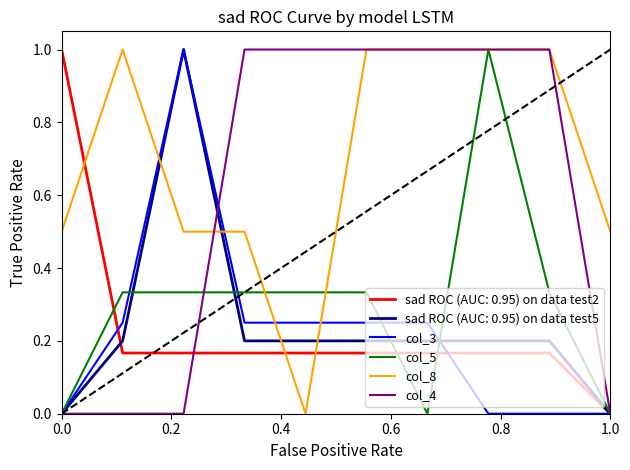

After their last crossing, which series has the higher values: col_8 or sad ROC (AUC: 0.95) on data test5?

col_8